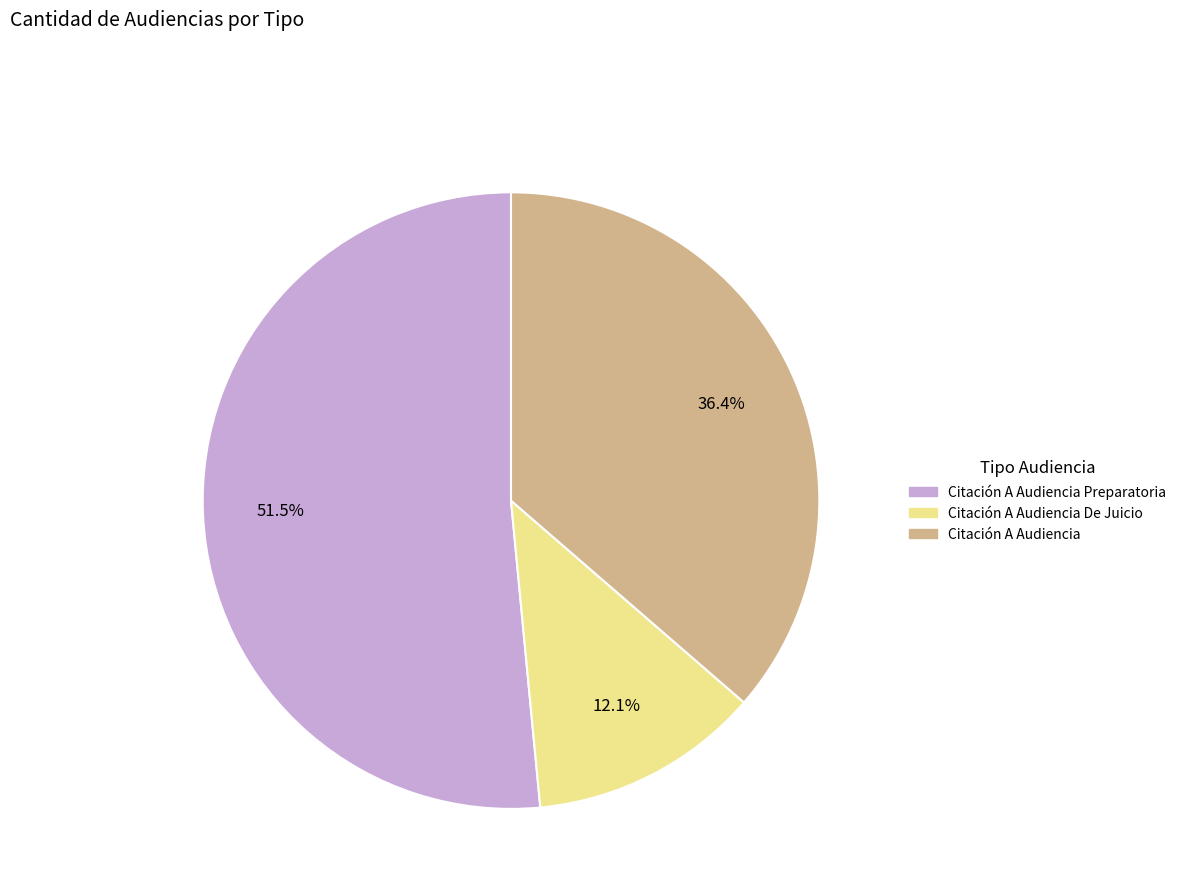

Does any single category account for the majority?

Yes